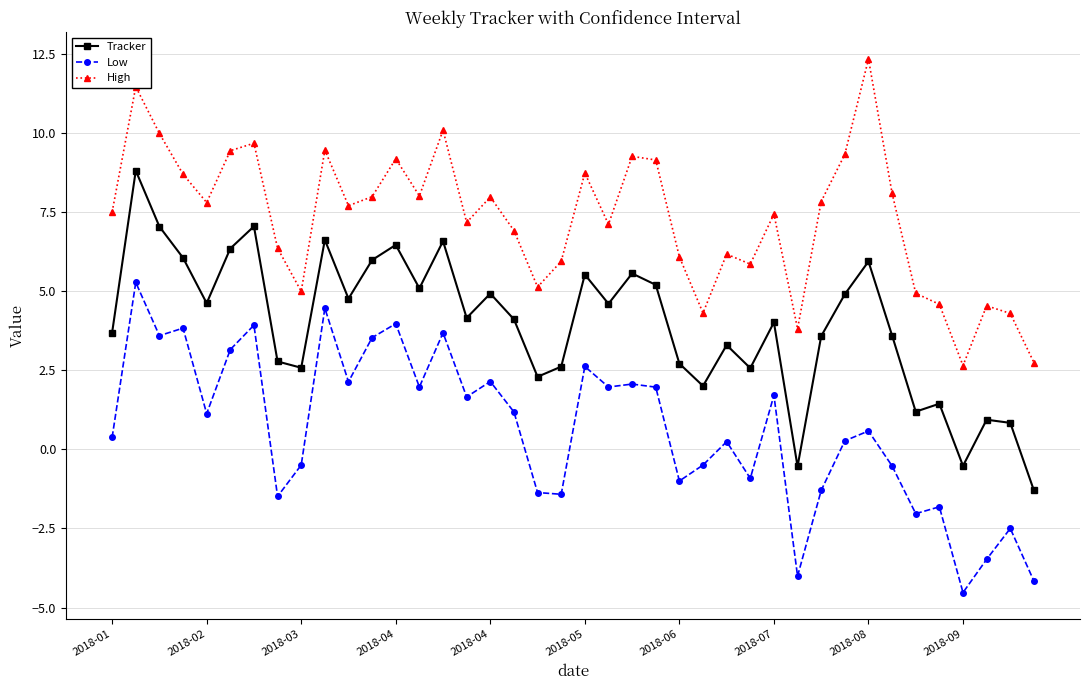

Which series has the largest total across all categories?

High